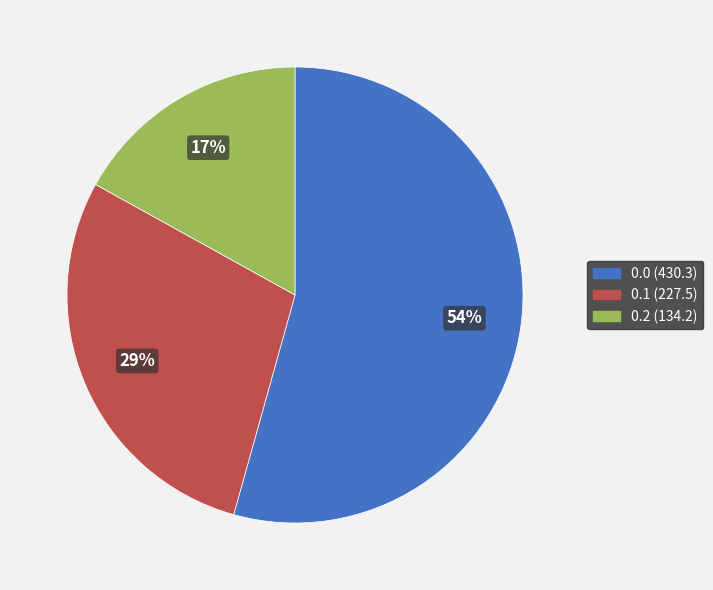

Which category has the smallest portion of the pie?

0.2